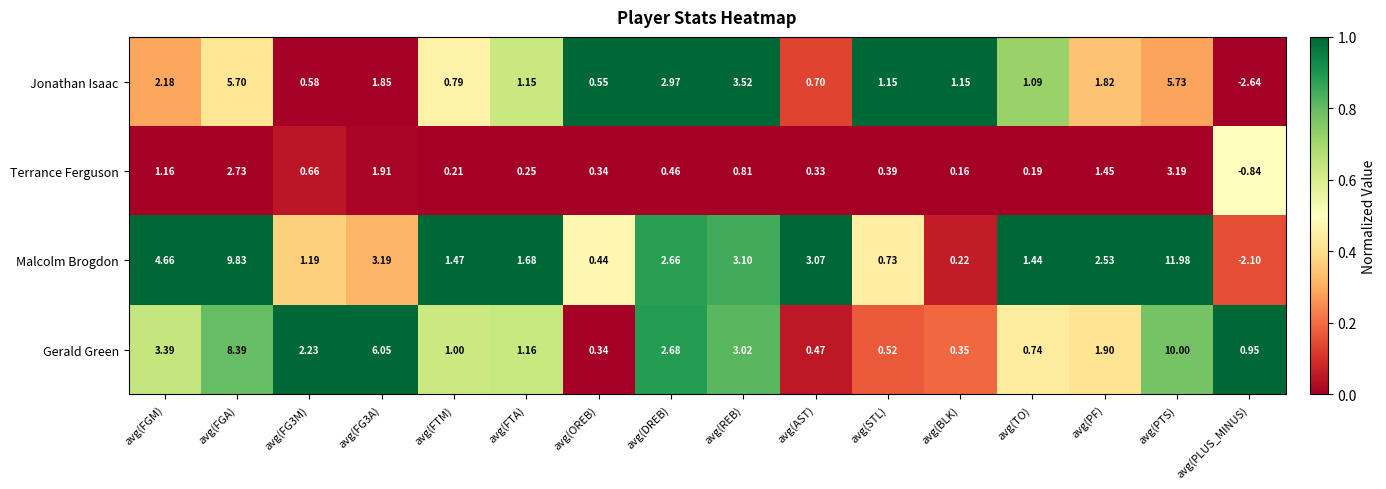

How many data points in Gerald Green are less than 1?

6